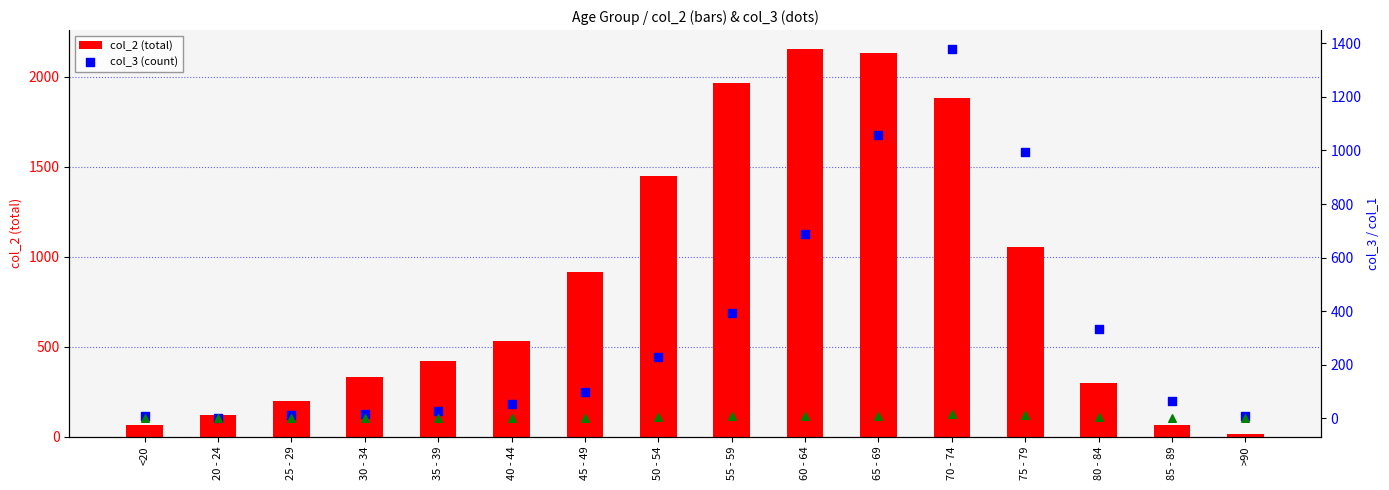

Which series contains the lowest Y value?

col_1 (extra)